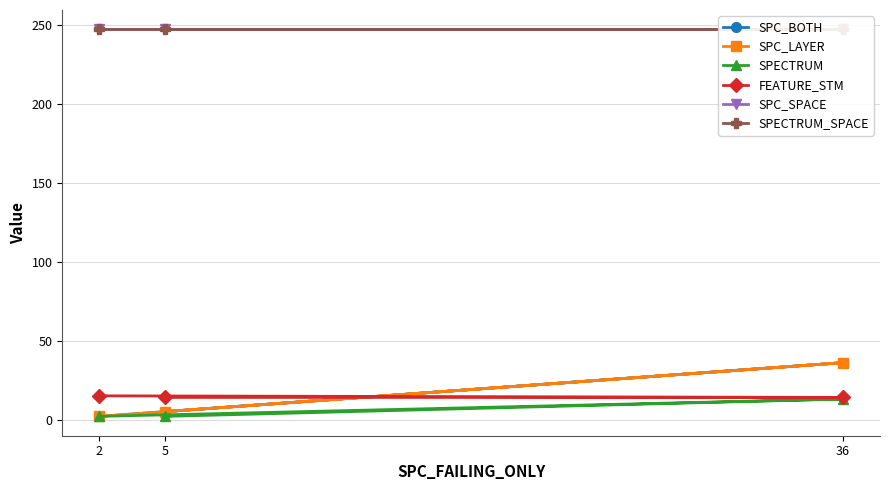

How many data points in FEATURE_STM are above 14?

1